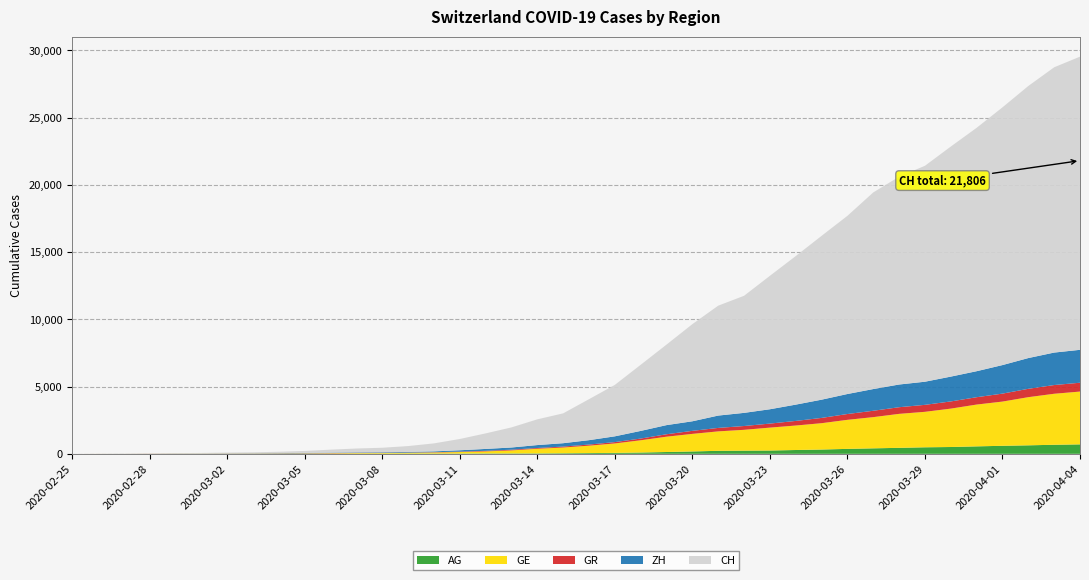

Reading right to left, list all the values displayed in this chart.

AG: 702	673	631	596	554	506	485	444	407	367	318	283	245	235	223	175	134	96	69	56	43	33	30	27	20	18	15	14	14	12	11	10	7	7	4	3	1	1	1	0
GE: 3928	3793	3582	3289	3109	2855	2638	2527	2321	2160	1959	1820	1703	1549	1445	1307	1139	911	701	549	425	343	224	153	112	79	59	44	42	29	20	15	13	10	9	8	4	1	1	0
GR: 657	649	622	592	547	535	519	495	474	433	393	343	300	284	258	226	182	128	101	84	71	56	53	43	31	22	18	18	17	16	14	12	9	9	6	6	6	2	2	0
ZH: 2448	2415	2287	2123	1934	1846	1720	1688	1614	1488	1356	1212	1066	977	918	711	679	568	429	326	250	218	163	140	101	62	49	40	34	29	23	15	13	10	7	6	2	2	0	0
CH: 21806	21219	20237	19170	18104	17112	16062	15456	14626	13253	12186	11050	9925	8709	8175	7226	5990	4918	3826	3048	2220	1914	1494	1156	838	595	435	336	287	223	146	100	70	56	38	31	19	9	5	0